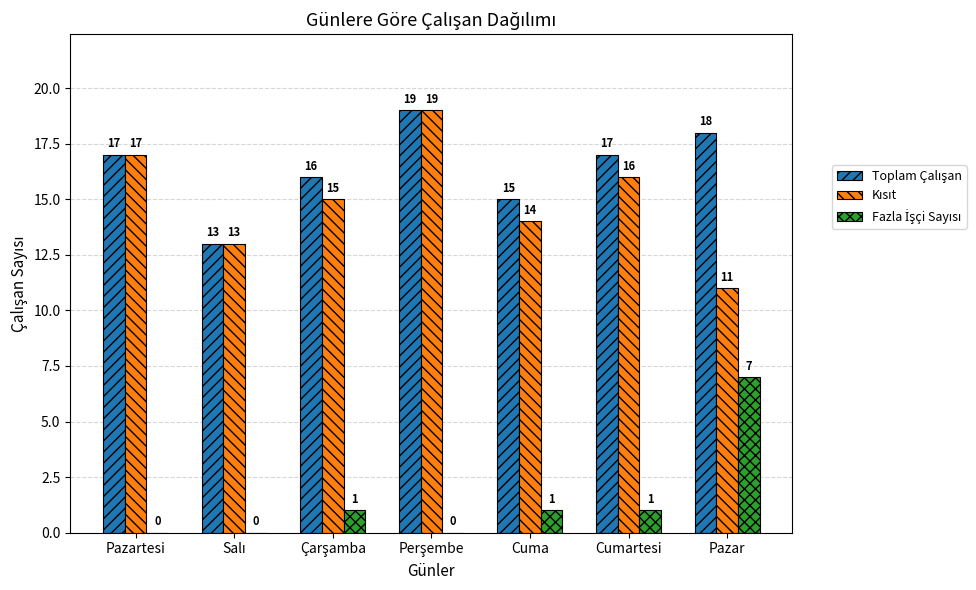

What is the total value across all series at Cumartesi?

34